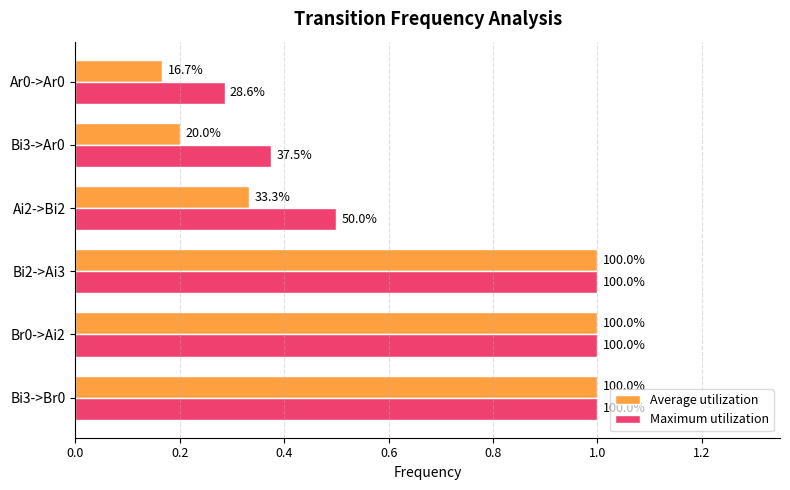

What are all the series names shown in the legend?

Average utilization, Maximum utilization